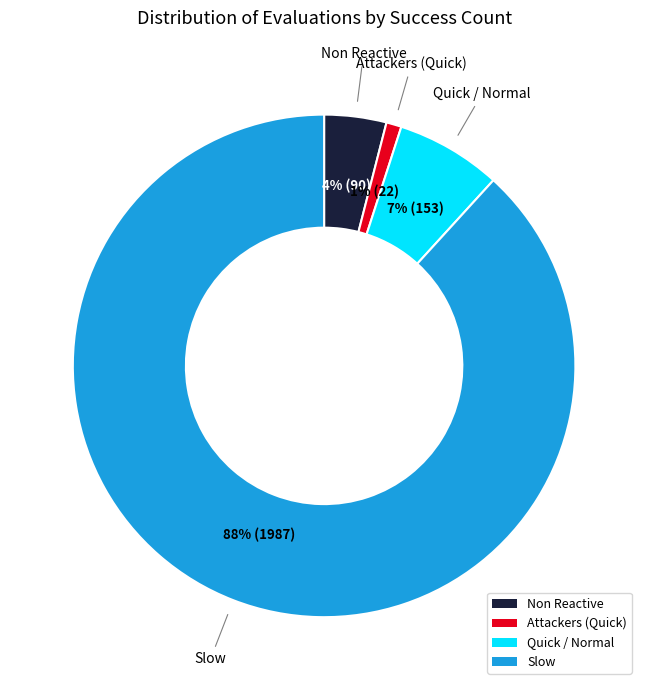

Combined, do Quick / Normal and Attackers (Quick) account for over 50%?

No